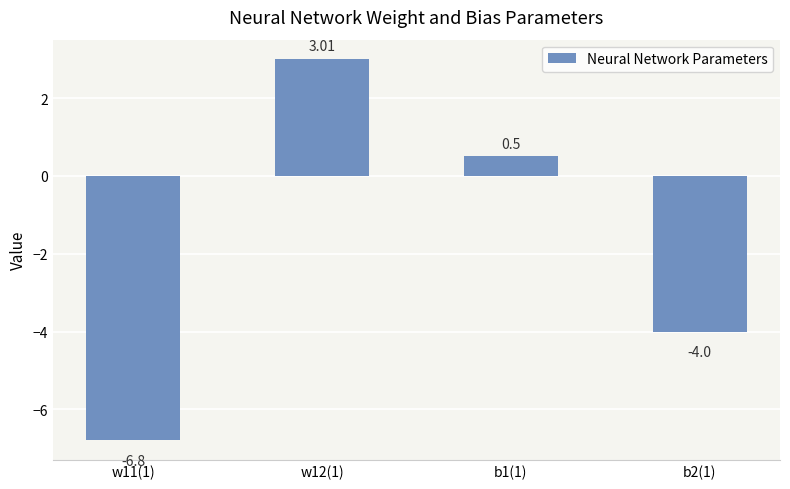

Rank the categories by value from lowest to highest.

w11(1), b2(1), b1(1), w12(1)